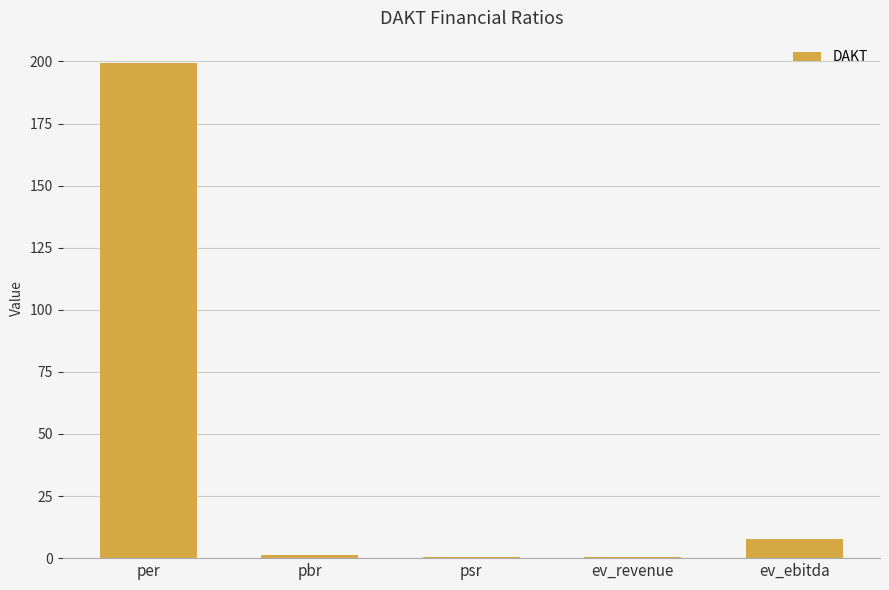

What is the change in value from per to ev_ebitda?

-191.9